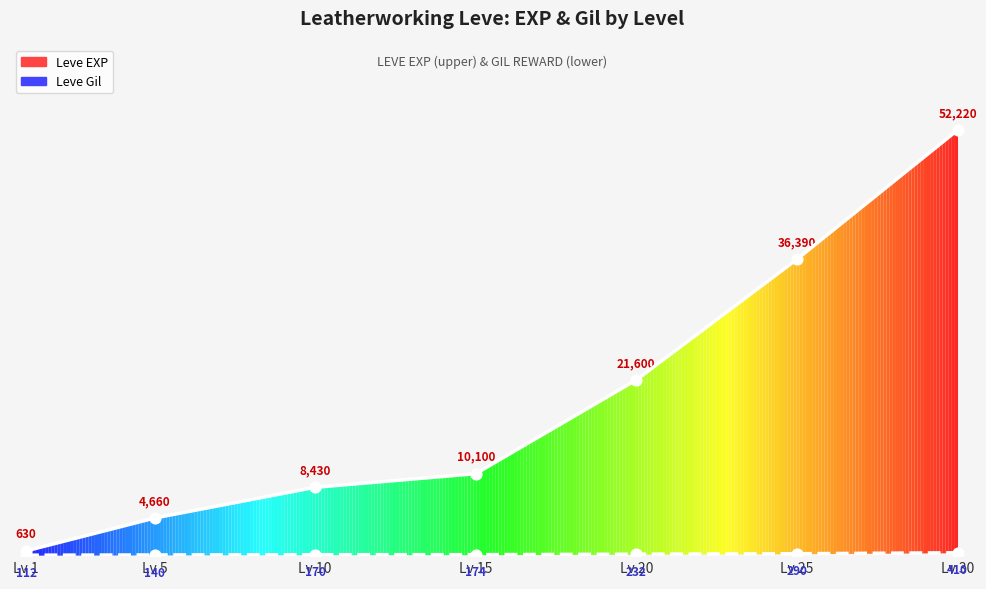

Is the value of Leve Gil at Lv 25 greater than the value of Leve EXP at Lv 5?

No